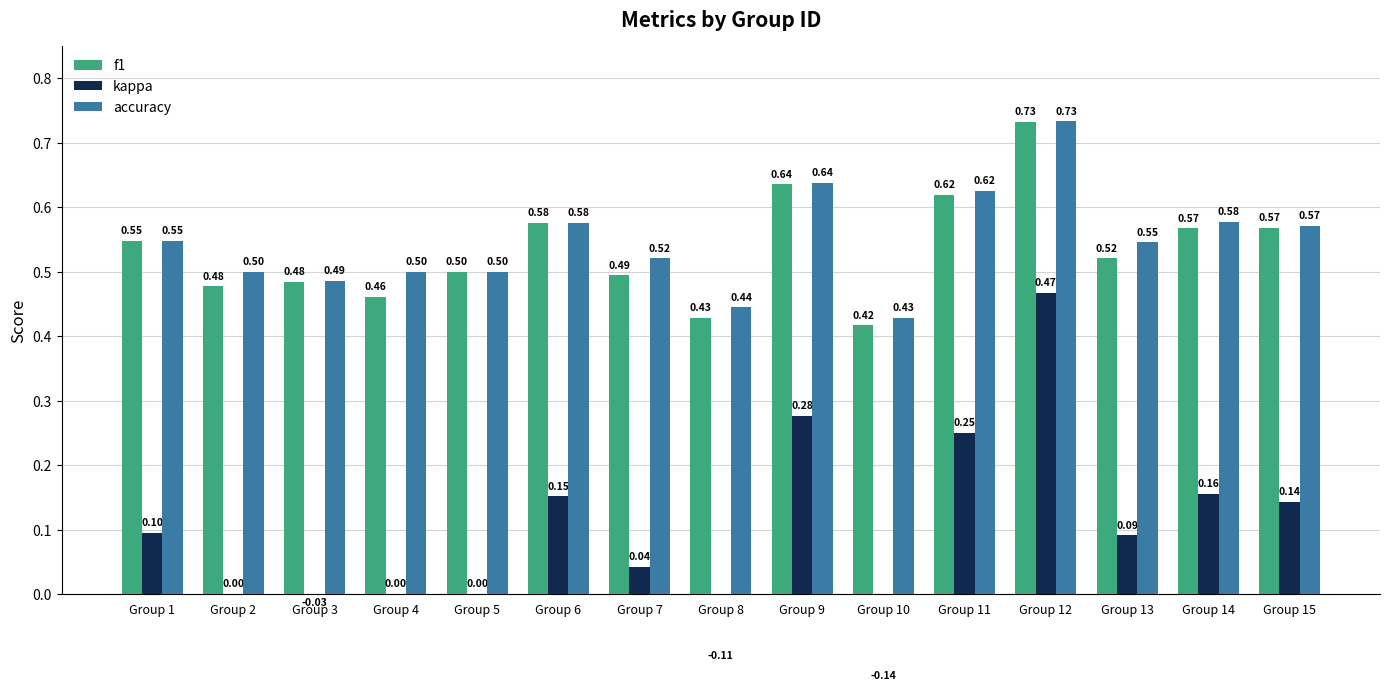

Which label corresponds to the smallest value in the chart?

Group 10